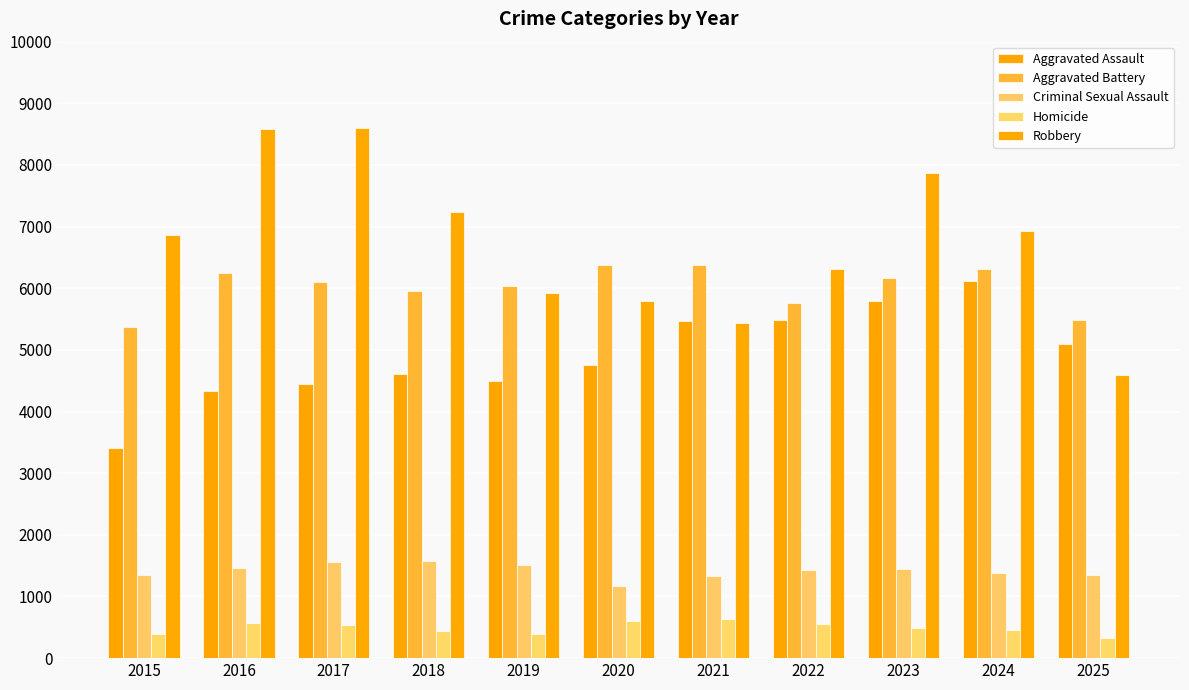

Rank the series at 2021 from highest to lowest value.

Aggravated Battery, Aggravated Assault, Robbery, Criminal Sexual Assault, Homicide